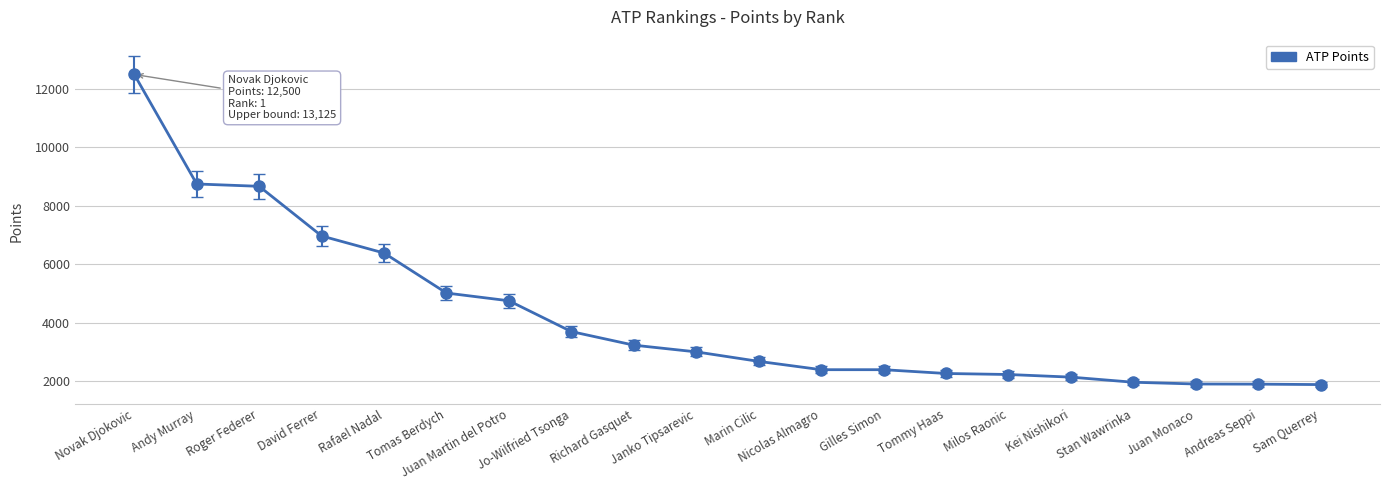

What is the difference between the values at Kei Nishikori and Jo-Wilfried Tsonga?

1560